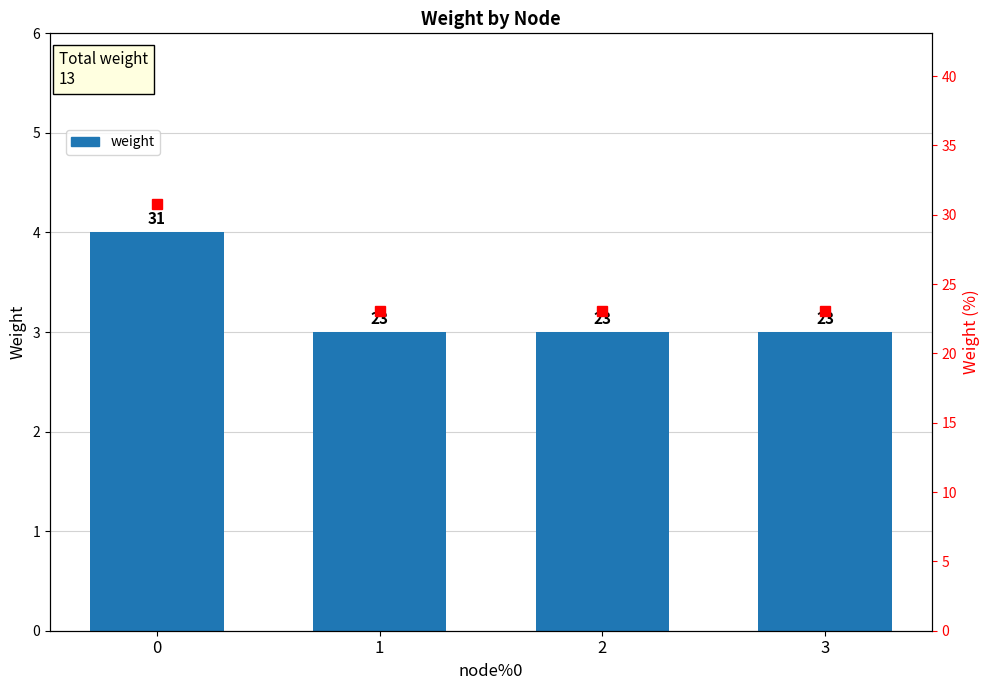

Count the number of categories in the chart.

4